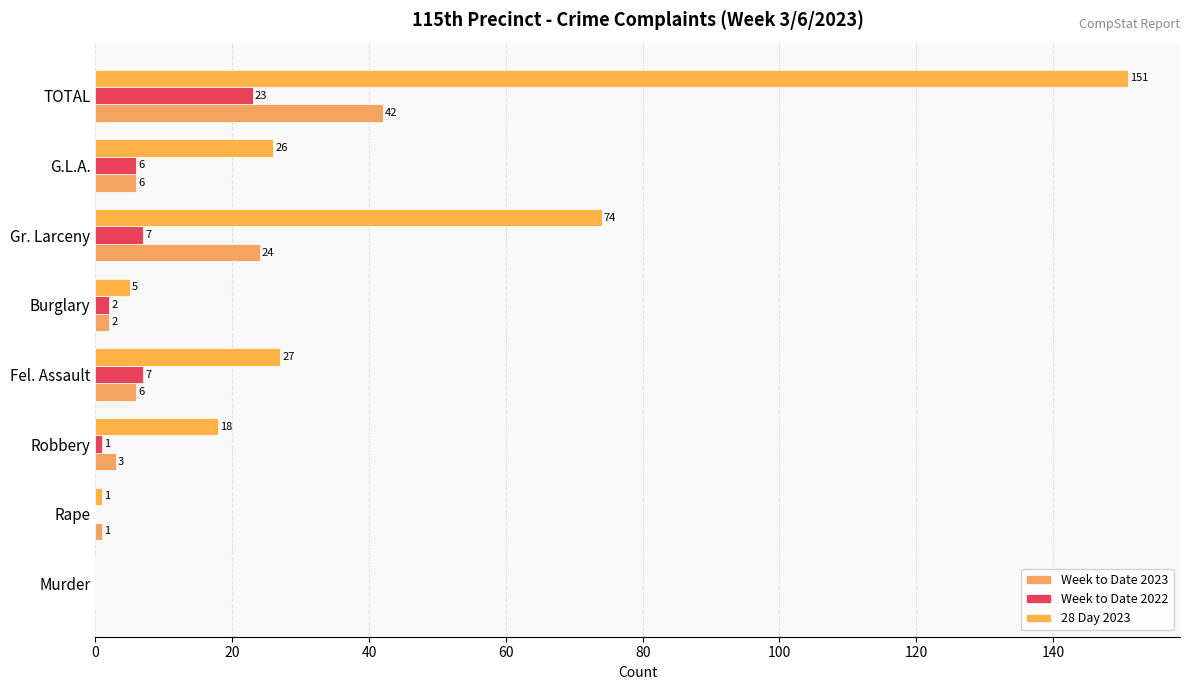

What are all the series names shown in the legend?

Week to Date 2023, Week to Date 2022, 28 Day 2023